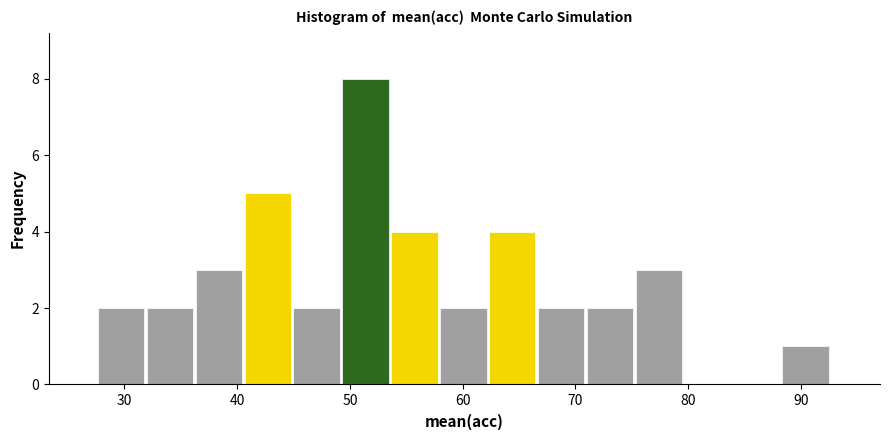

Reading left to right, transcribe this chart: for each bar, give the range it covers on the x-axis and its height. Neither the bar edges nor the heights are printed on the chart, so give them approximately, as read against the axes.

28 to 32: 2
32 to 36: 2
36 to 41: 3
41 to 45: 5
45 to 49: 2
49 to 54: 8
54 to 58: 4
58 to 62: 2
62 to 67: 4
67 to 71: 2
71 to 75: 2
75 to 80: 3
80 to 84: 0
84 to 88: 0
88 to 93: 1